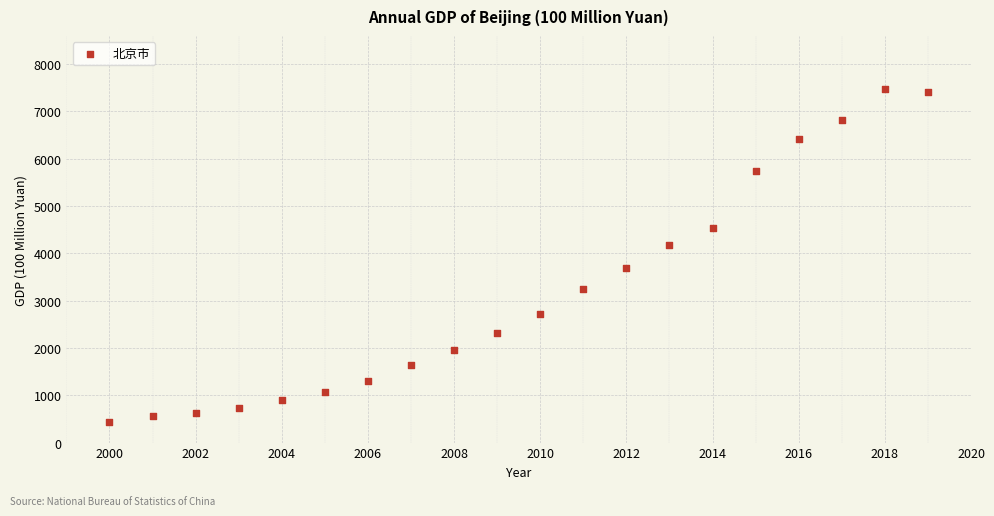

What is the range of Y values (max minus min)?

7028.4